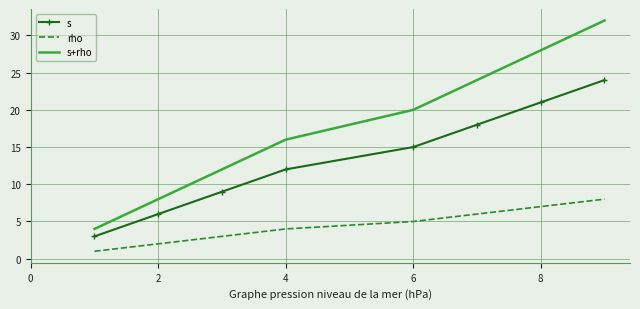

True or false: s+rho and rho cross at least once.

False